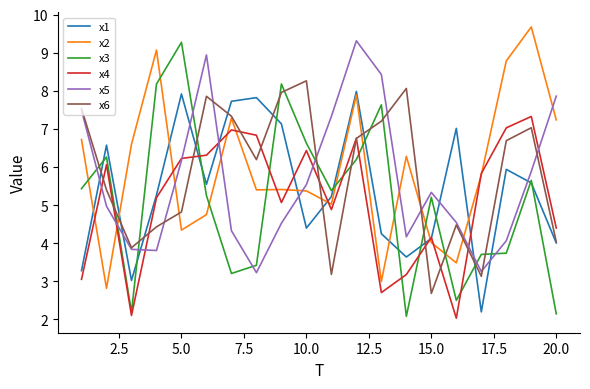

What is the greatest value displayed?

9.7